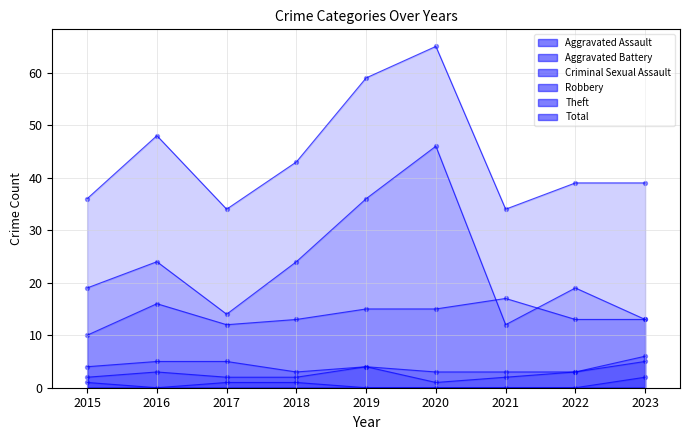

Which series reaches the minimum Y coordinate?

Criminal Sexual Assault